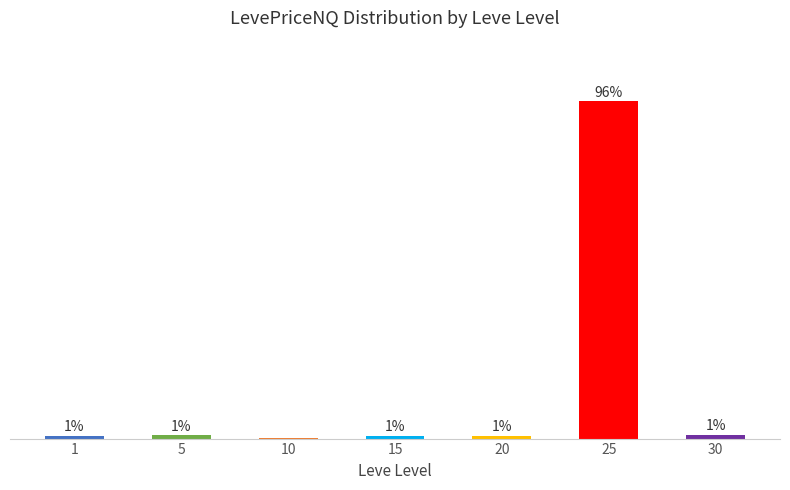

Rank the categories by value from lowest to highest.

10, 15, 1, 20, 5, 30, 25